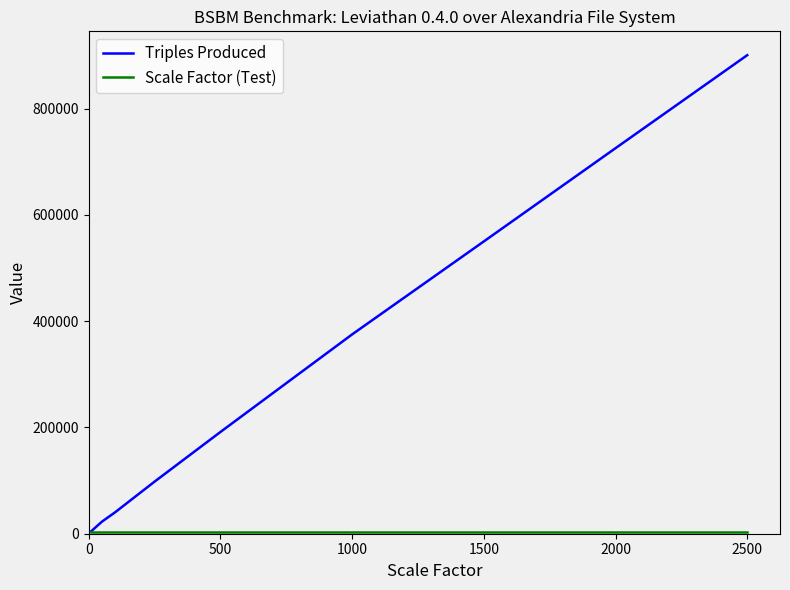

Which series has the widest spread of values?

Triples Produced